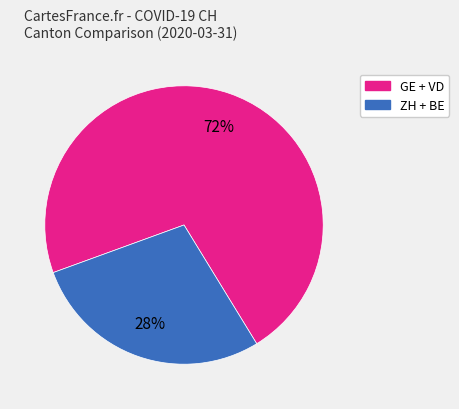

Which slice represents more than half of the pie?

GE + VD